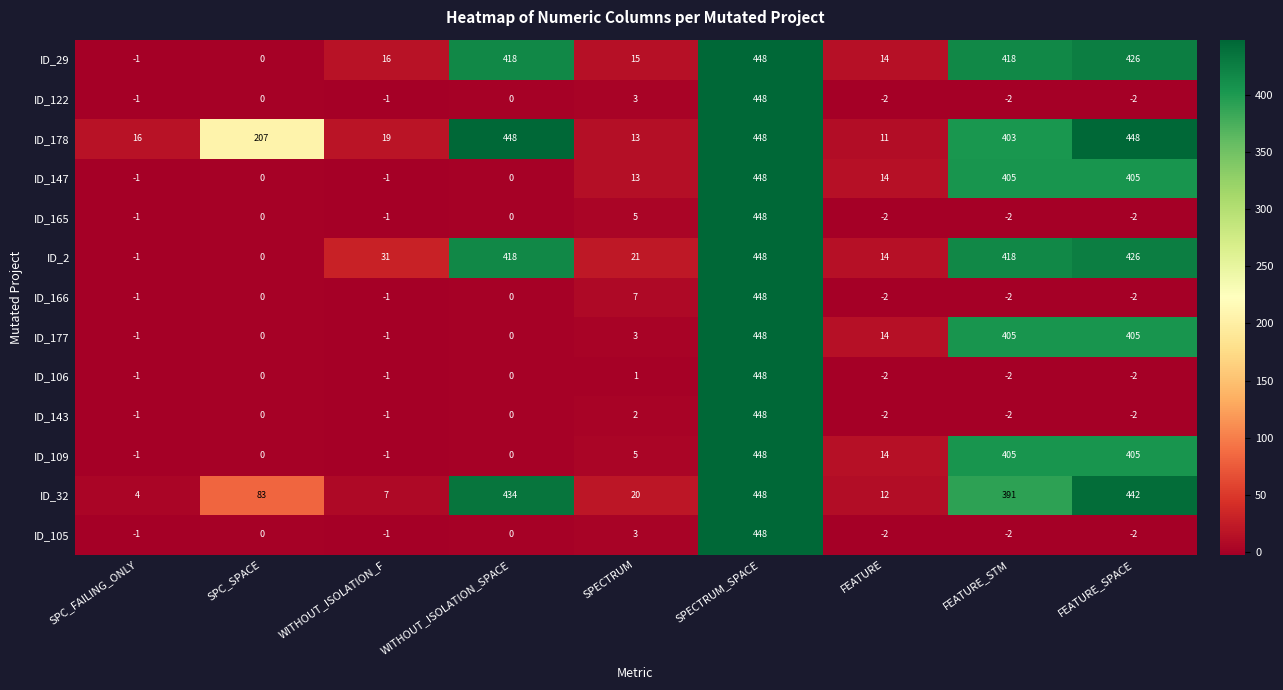

True or false: ID_147 has a value of 710 at FEATURE_STM.

False